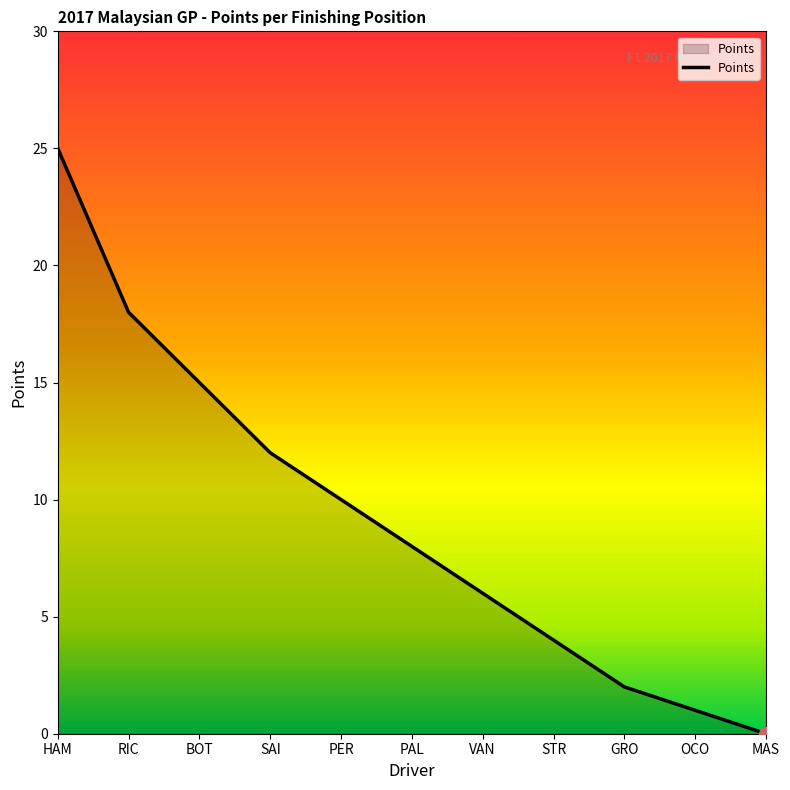

Approximately how many times larger is the value at HAM compared to GRO?

12.5